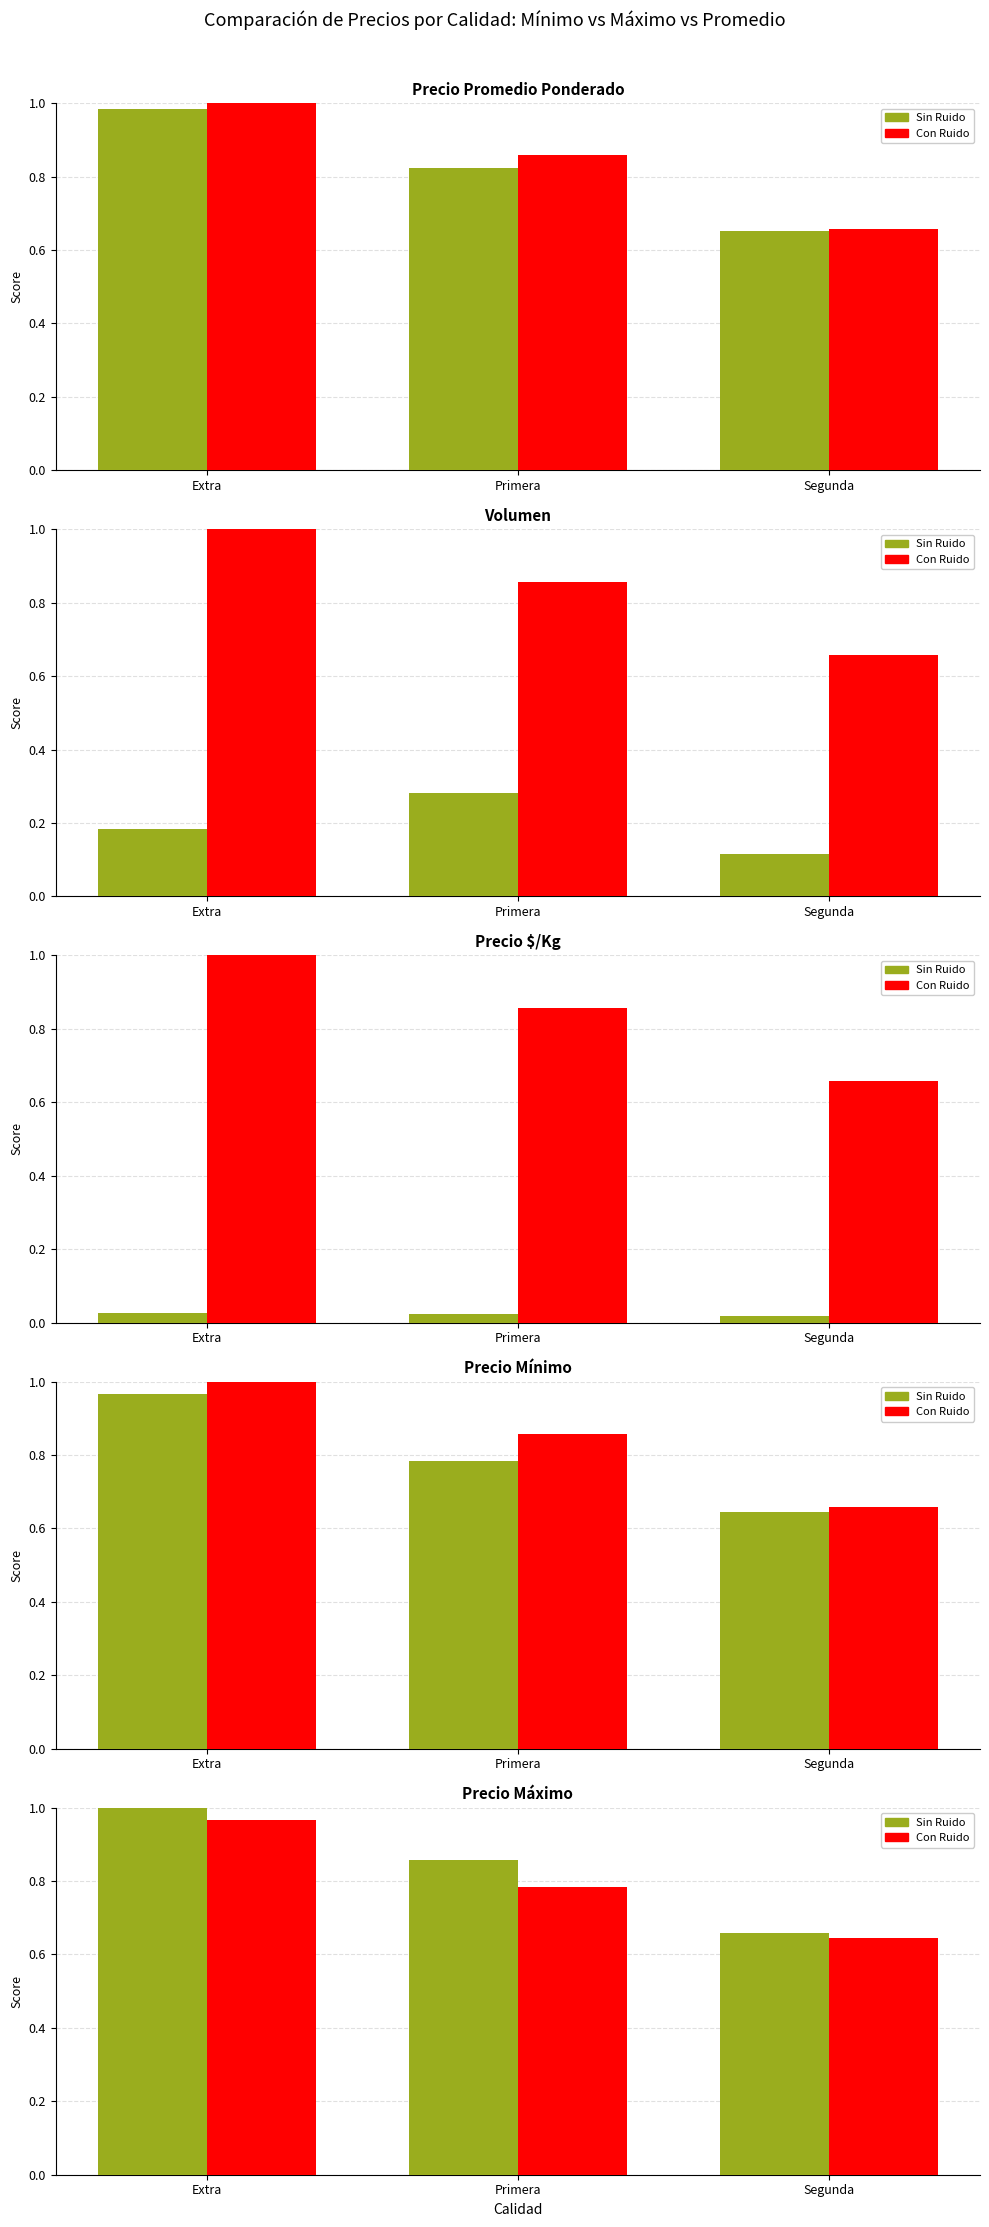

What is the difference between the maximum and minimum values in the Con Ruido series?

0.3